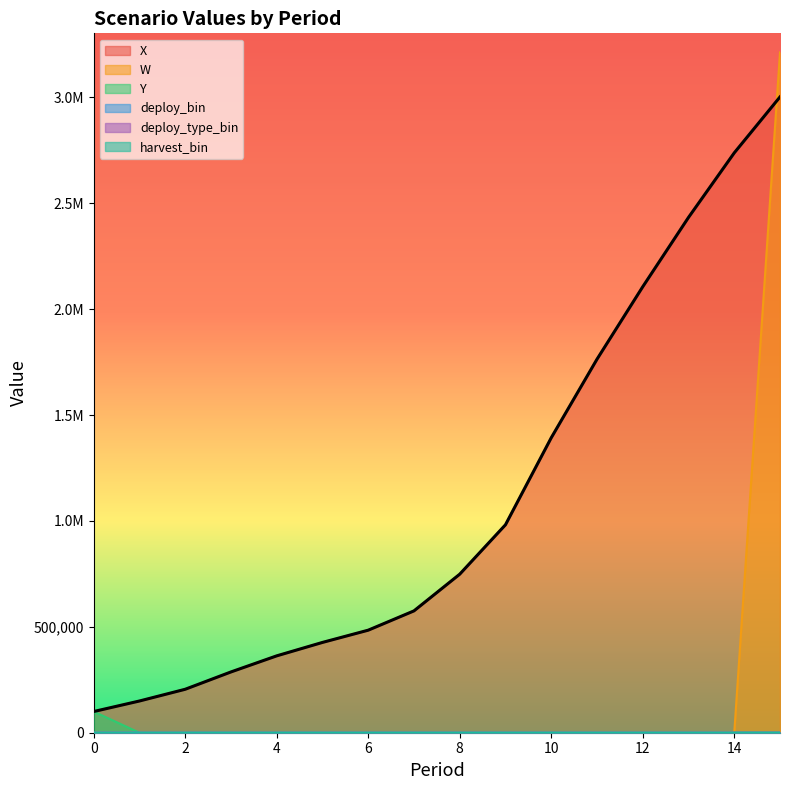

True or false: deploy_bin has more than 1 interior local peaks.

False